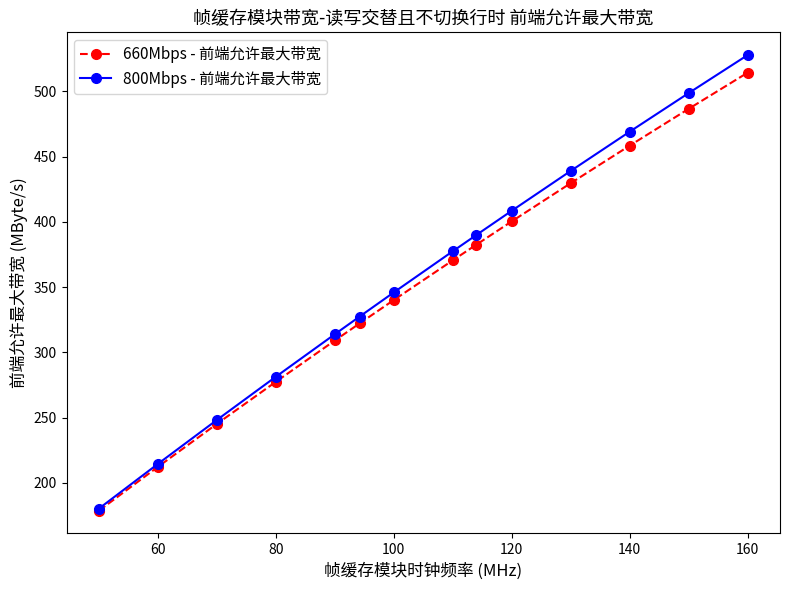

Rank the series by their maximum value, from lowest to highest.

660Mbps - 前端允许最大带宽, 800Mbps - 前端允许最大带宽